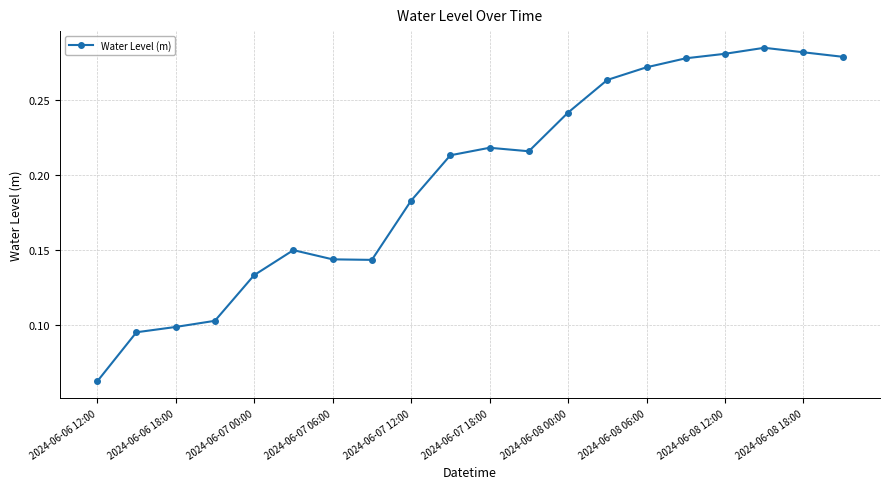

What is the sum of all values?

3.9